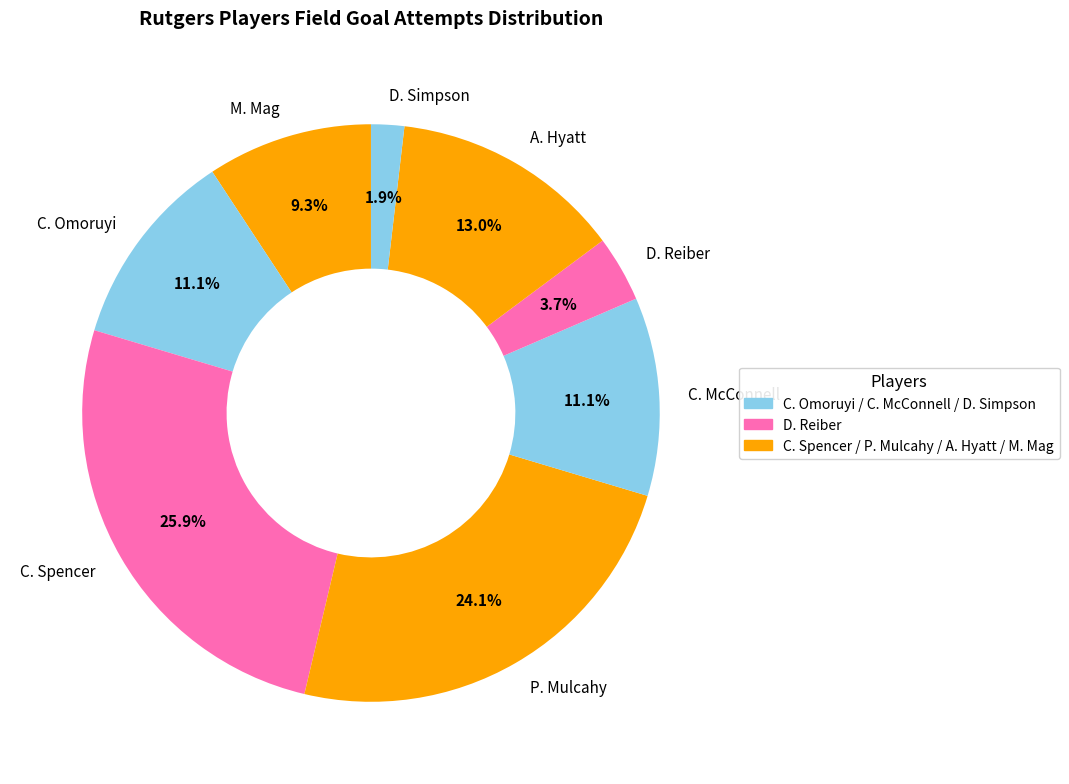

The A. Hyatt slice represents 13% of the pie. True or false?

True